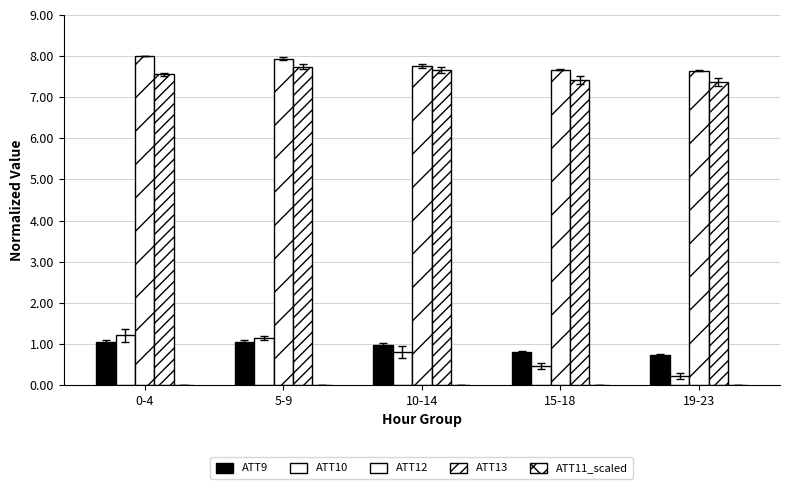

Count the number of data series in this chart.

5